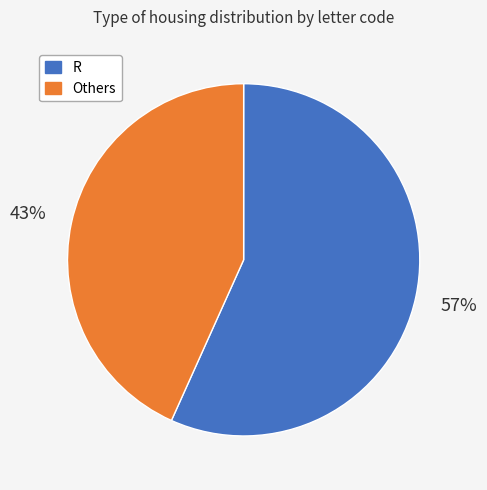

Is there a majority slice in this chart?

Yes